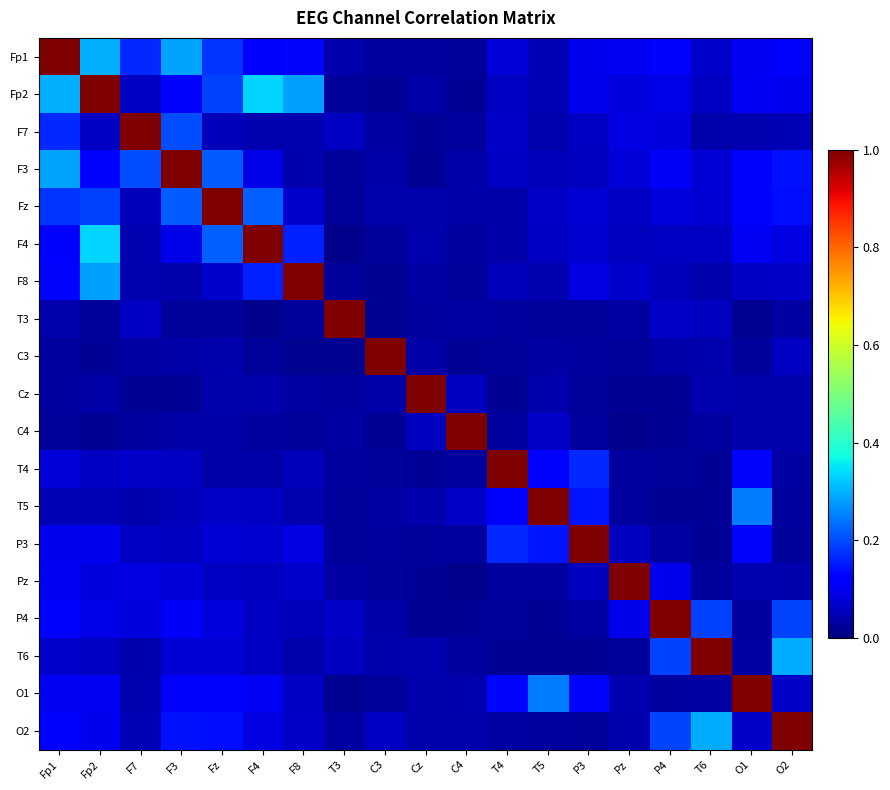

At Fp2, list the series in order from largest to smallest.

Fp2, F4, Fp1, F8, Fz, F3, O1, P3, O2, P4, Pz, T6, F7, T4, T5, Cz, T3, C3, C4